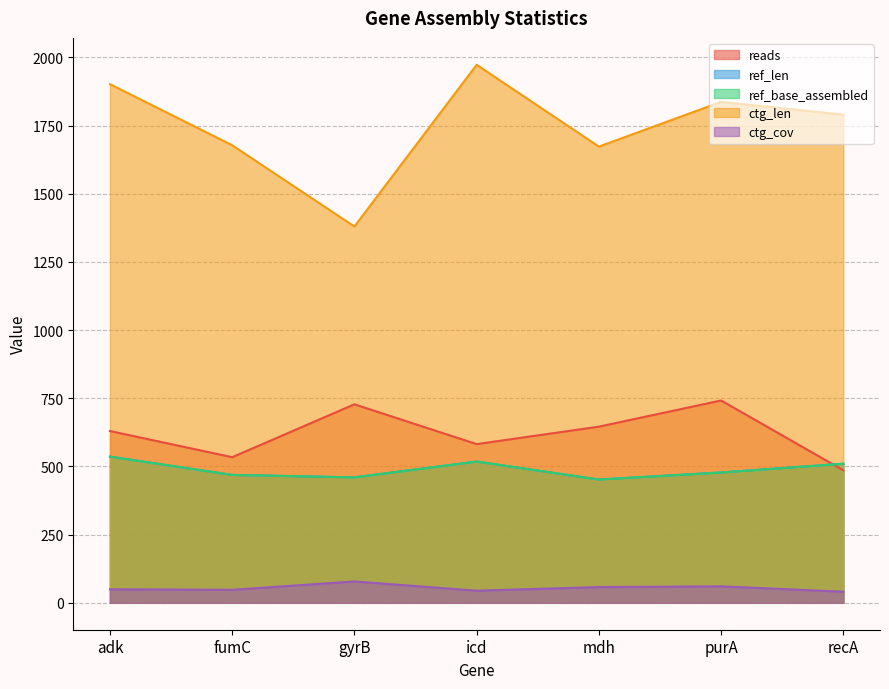

Rank the categories by reads value from lowest to highest.

recA, fumC, icd, adk, mdh, gyrB, purA